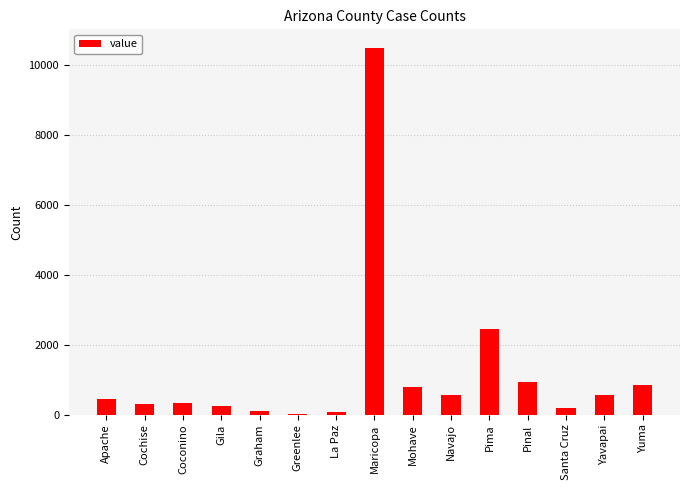

At which label is the value closest to 5253?

Pima